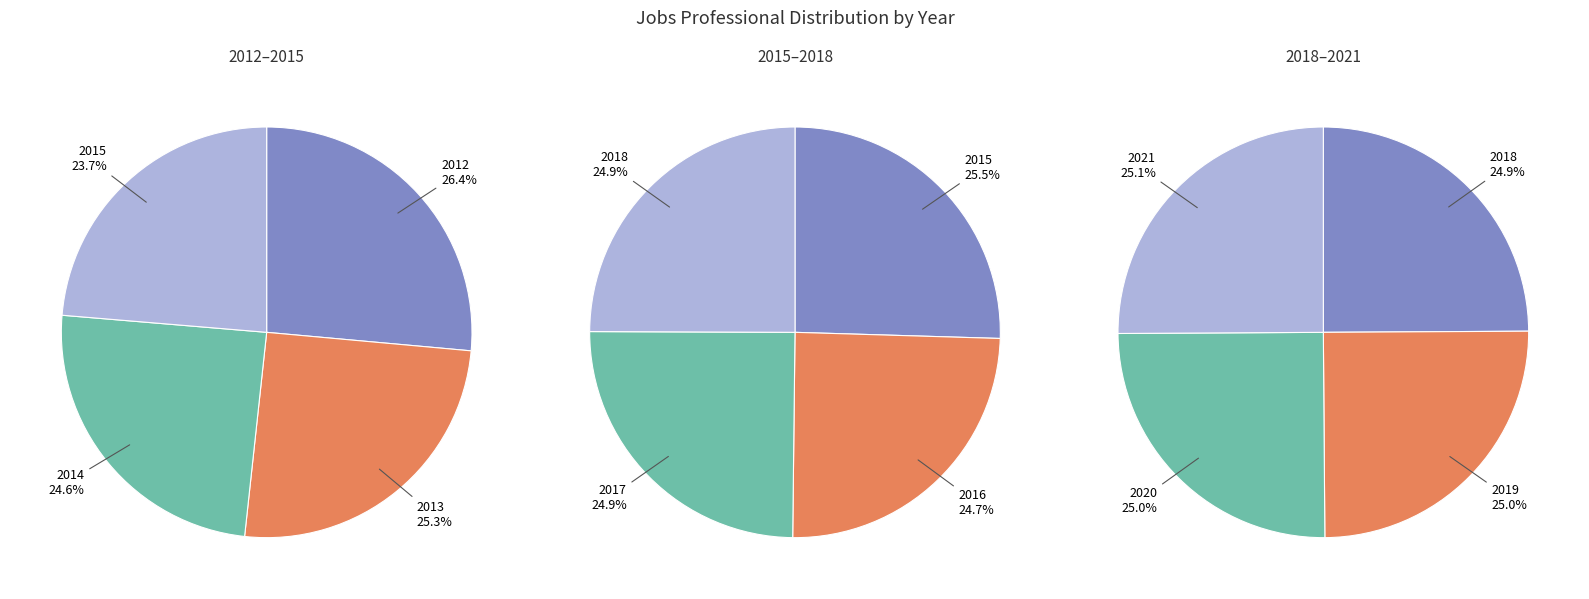

Is it true that 2017 is 1% of the pie?

False